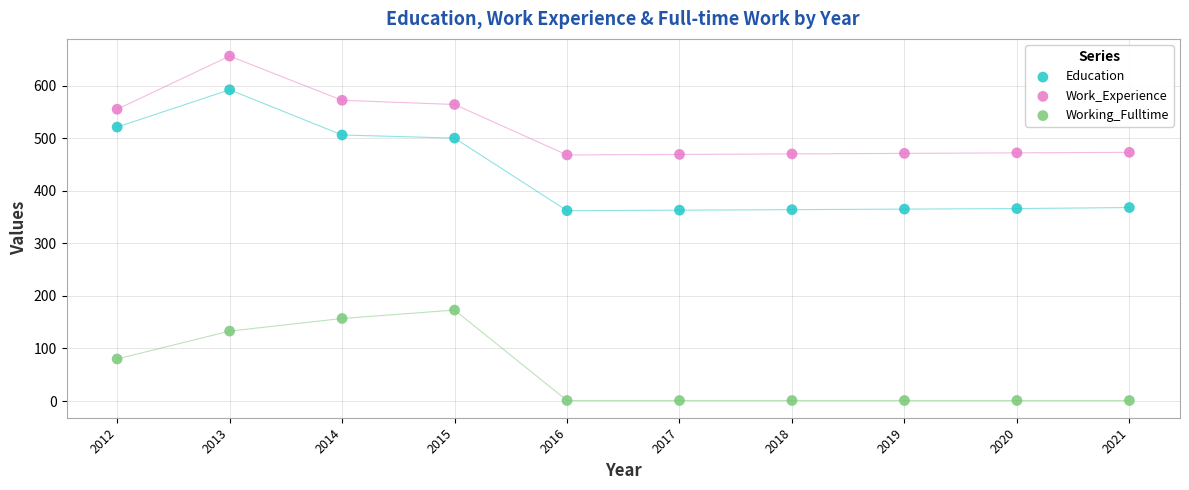

Across all data points, what is the range of X values (max minus min)?

9